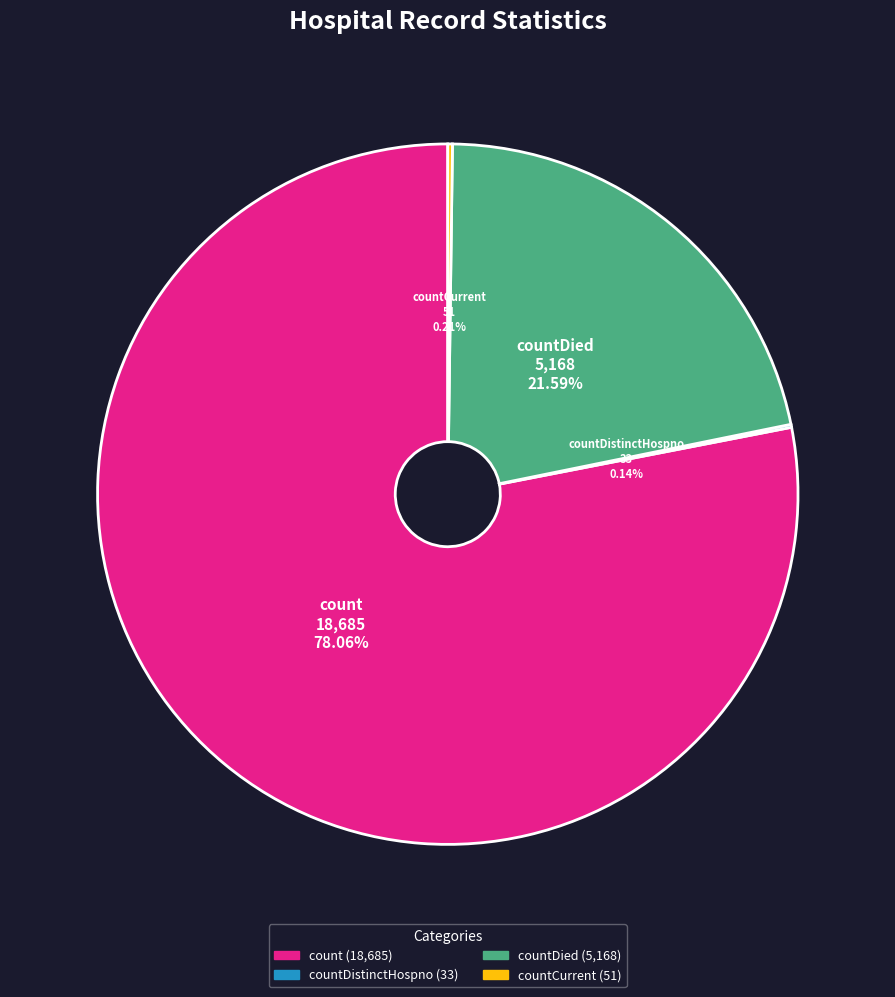

What is the largest slice in the pie chart?

count